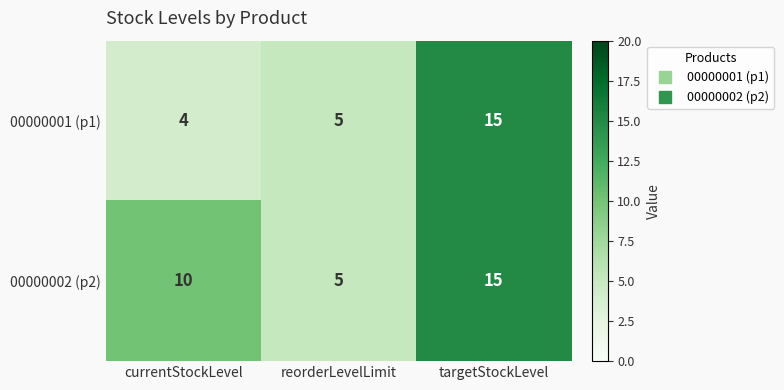

Read the 00000002 (p2) value at currentStockLevel, to the nearest 5.

10